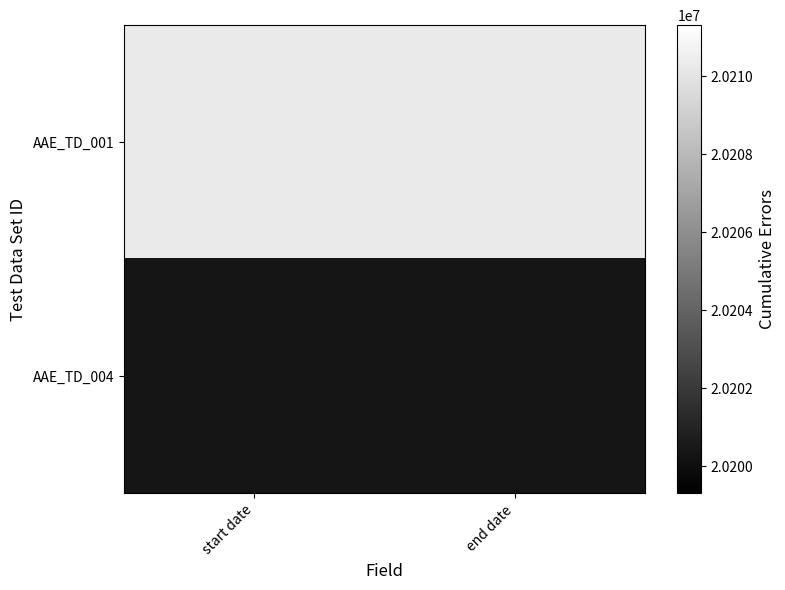

Between start date and end date, which series saw the biggest shift?

AAE_TD_001